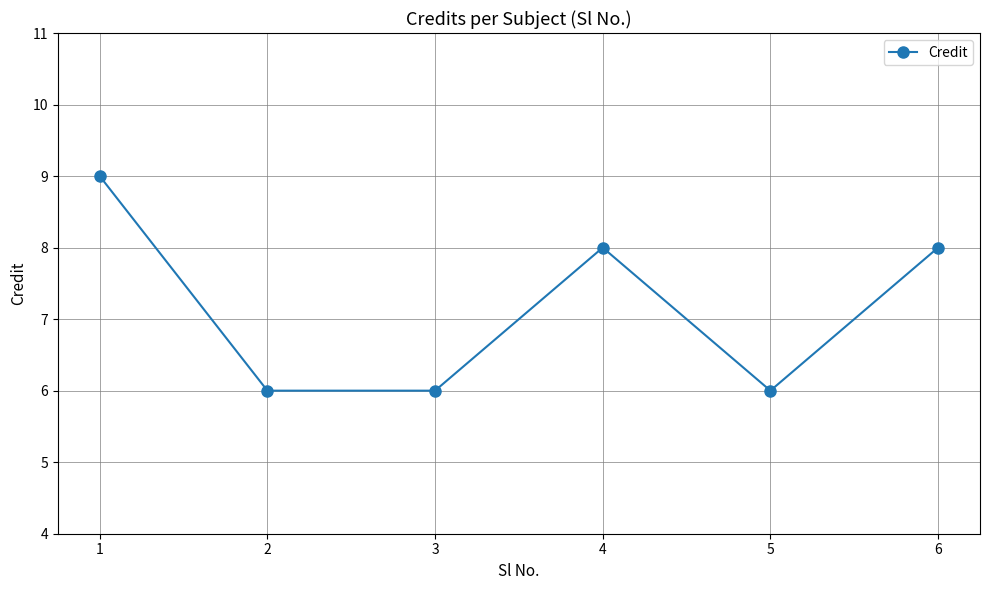

The chart shows a value of 8 at 2. True or false?

False